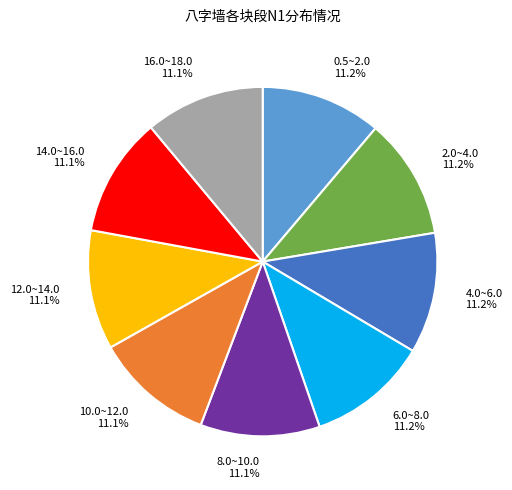

Does any single category account for the majority?

No